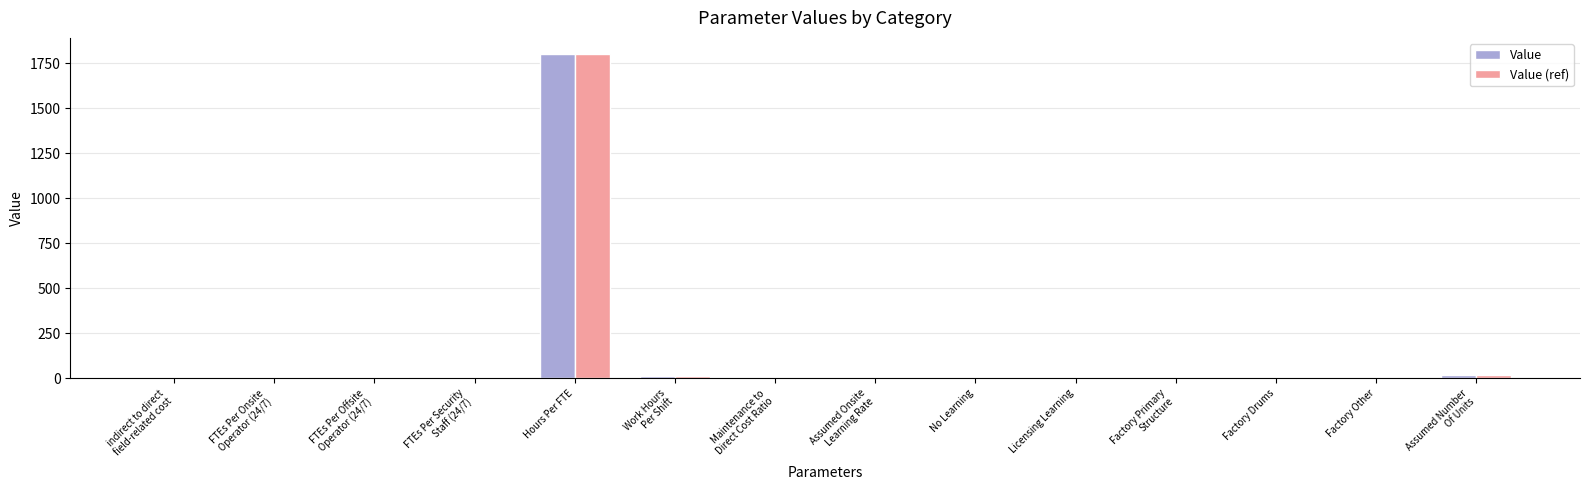

True or false: Value has a value of 0.4 at Factory Drums.

True